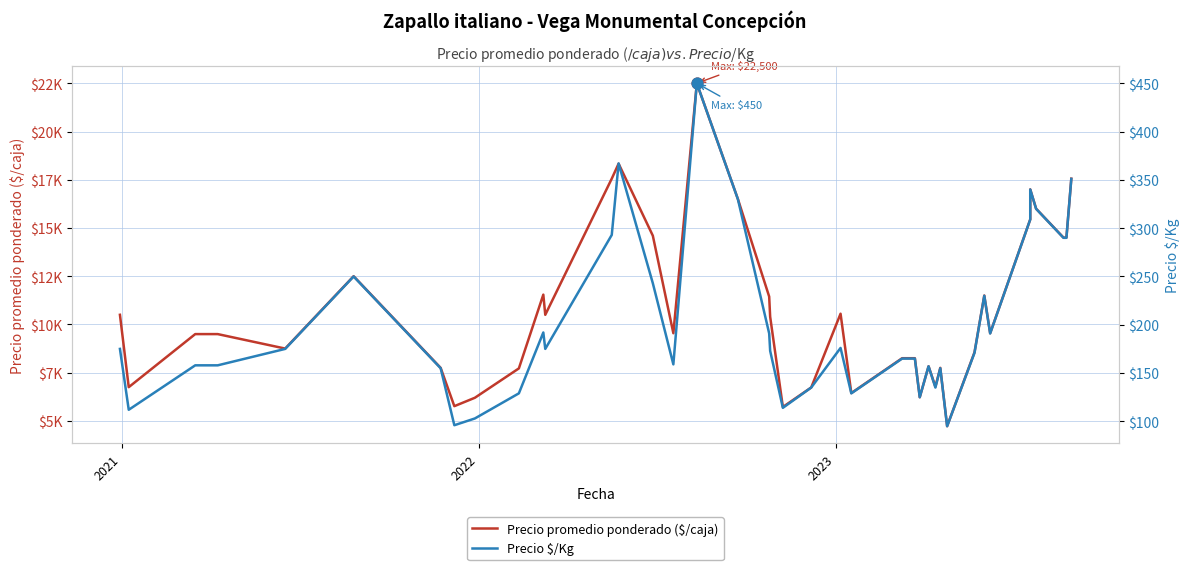

Which series has the largest total across all categories?

Precio promedio ponderado ($/caja)